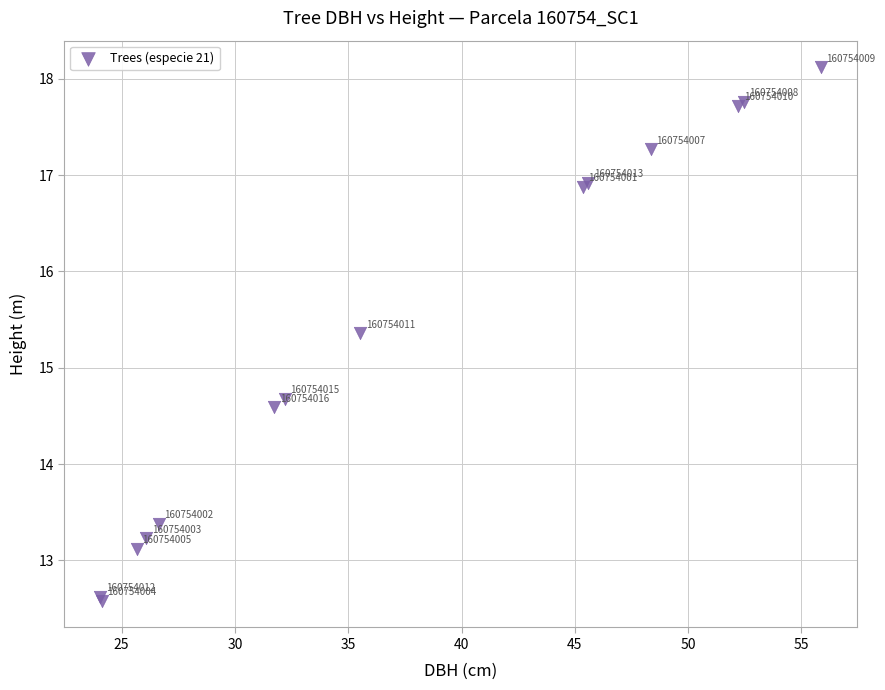

What Y value in the scatter plot is closest to 15?

14.7